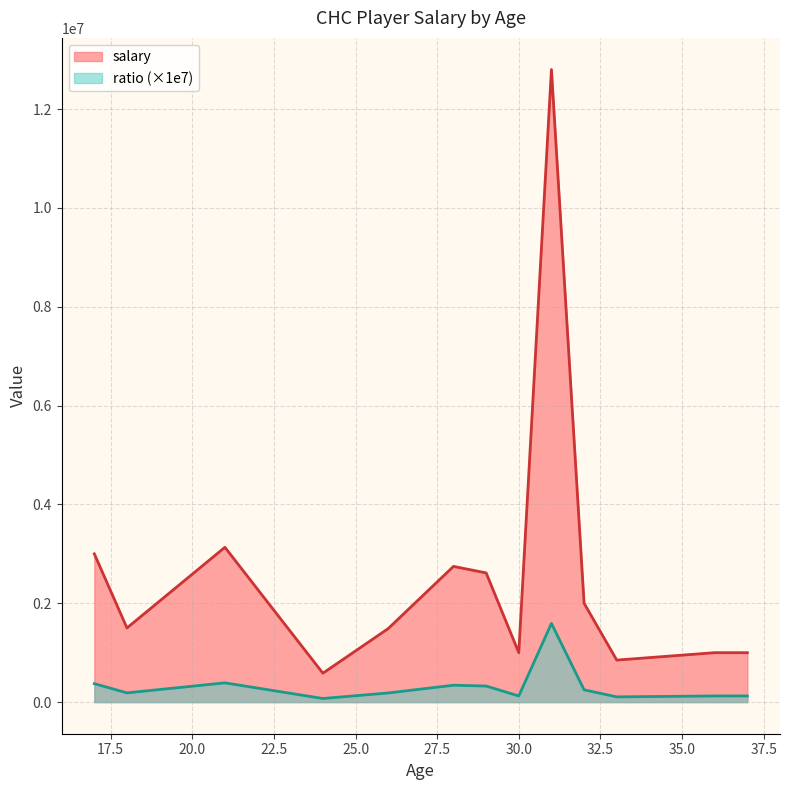

At which label does ratio reach its peak?

31